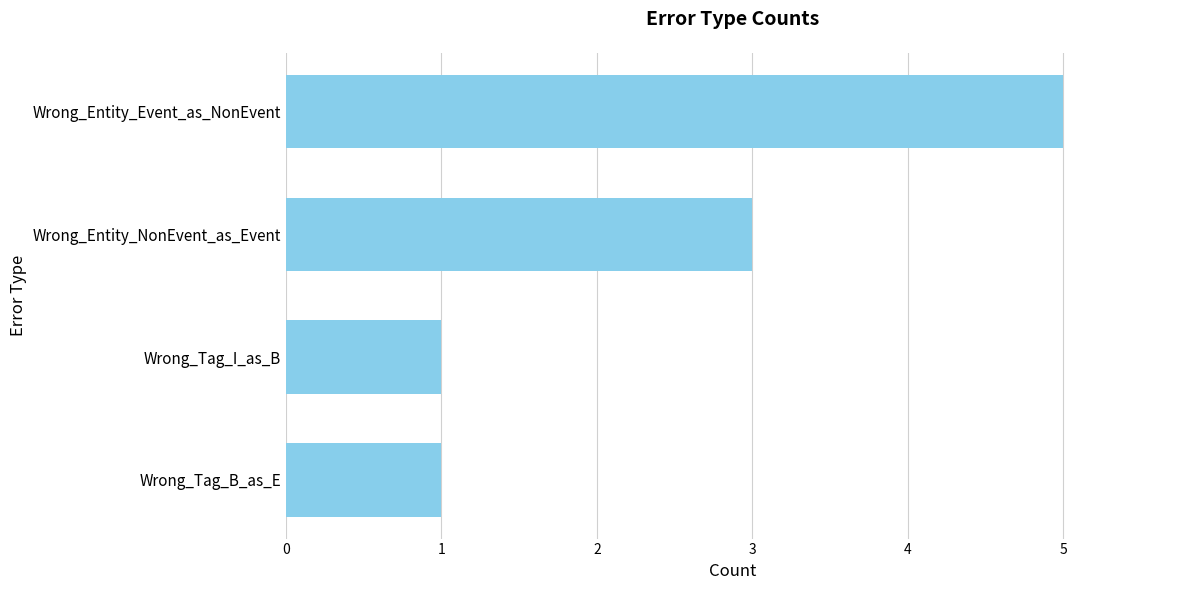

Reading bottom to top, what are all the values shown in this chart?

1	1	3	5